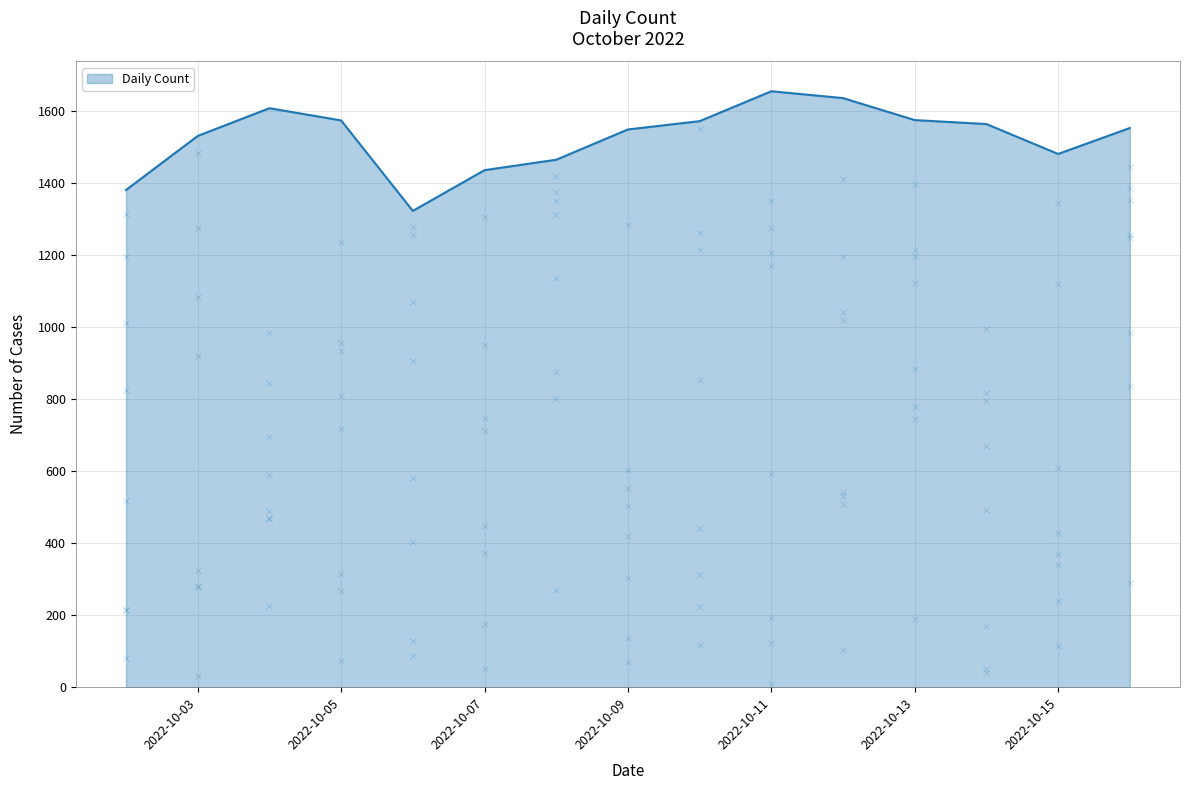

What is the maximum value shown in the chart?

1654